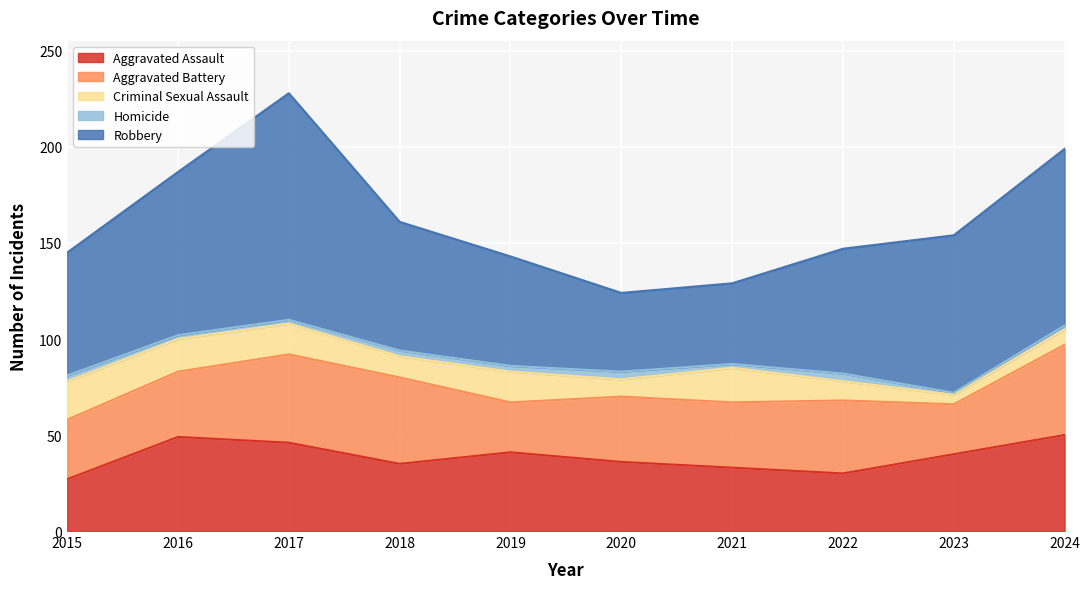

How many lines are shown in the chart?

5